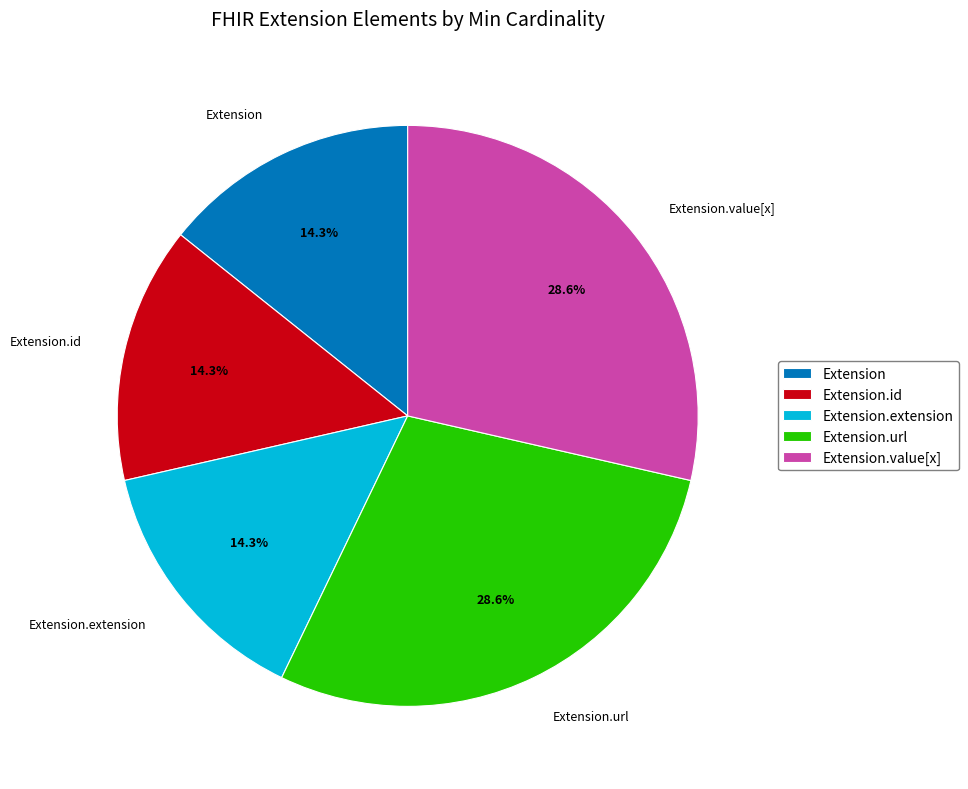

Approximately how many times larger is the value at Extension.extension compared to Extension?

1.0